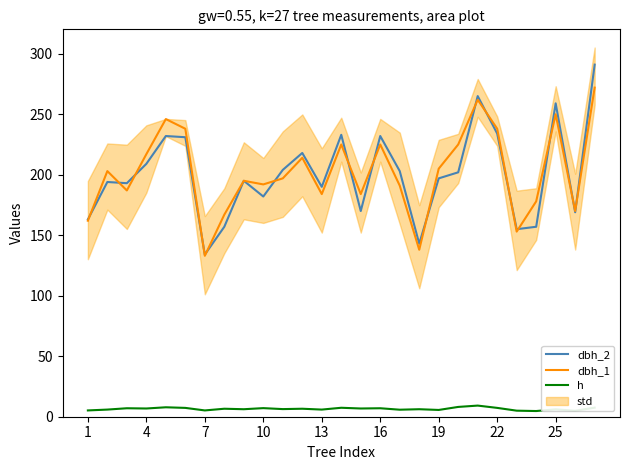

What is the highest value of the dbh_2 series?

291.0